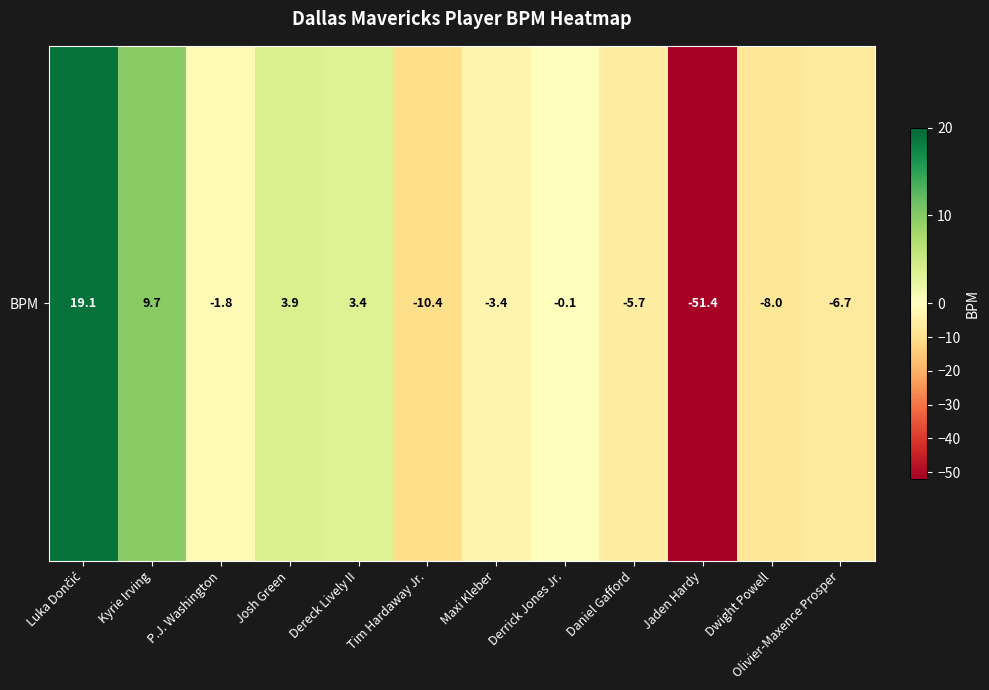

Reading left to right, what are all the values shown in this chart?

Luka Dončić=19.1	Kyrie Irving=9.7	P.J. Washington=-1.8	Josh Green=3.9	Dereck Lively II=3.4	Tim Hardaway Jr.=-10.4	Maxi Kleber=-3.4	Derrick Jones Jr.=-0.1	Daniel Gafford=-5.7	Jaden Hardy=-51.4	Dwight Powell=-8.0	Olivier-Maxence Prosper=-6.7